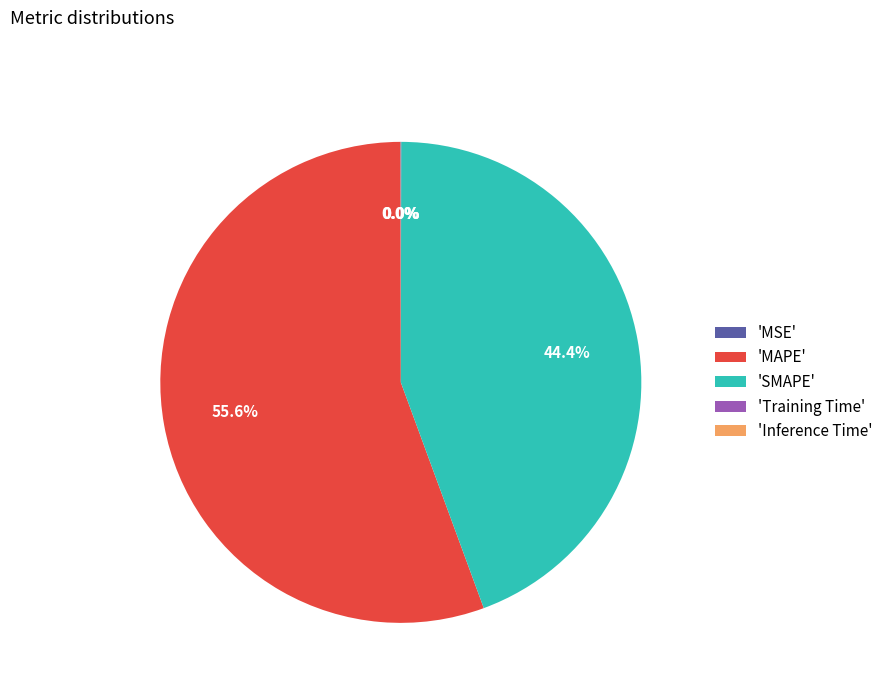

What is the largest slice in the pie chart?

'MAPE'